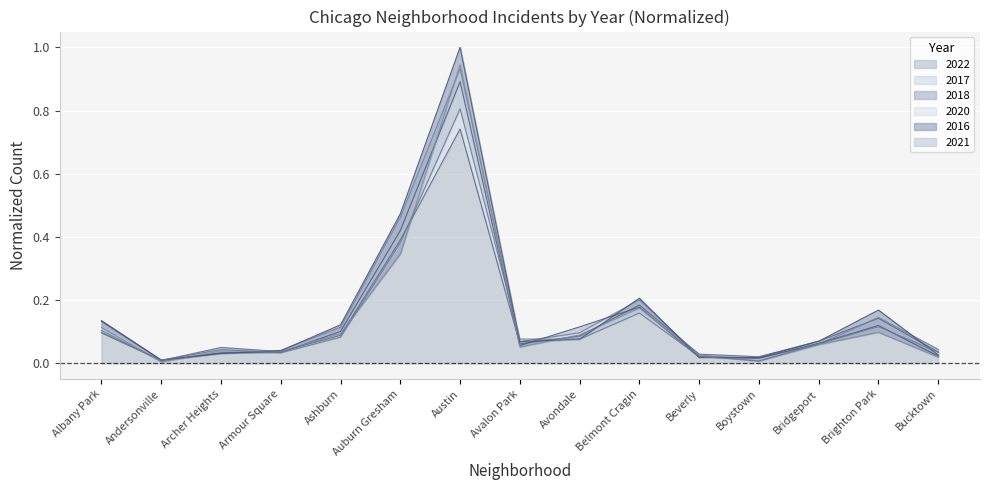

Which series has the largest total across all categories?

2016